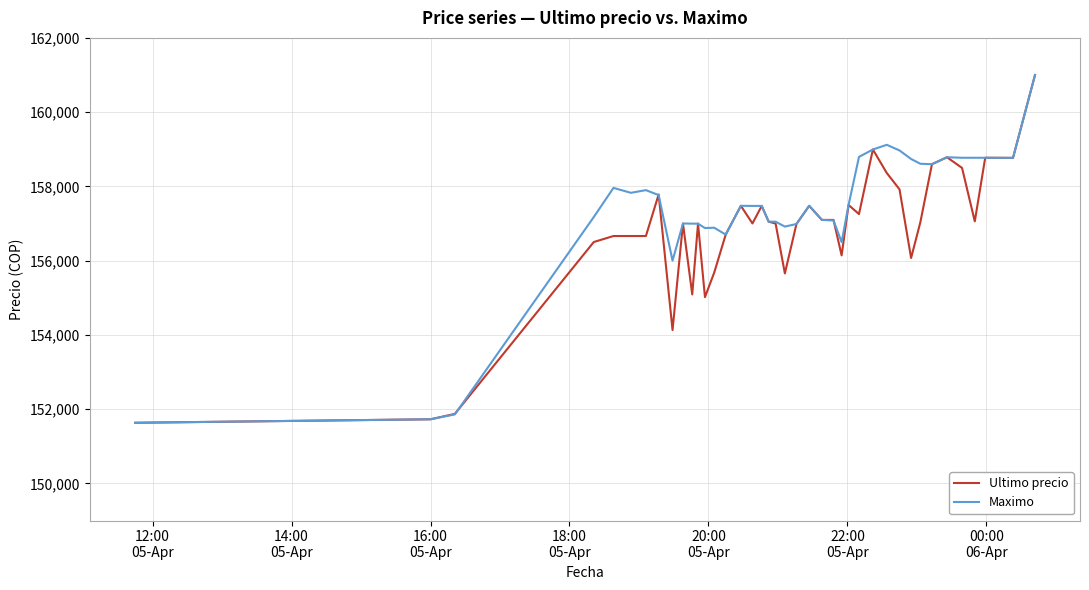

Which series has the largest total across all categories?

Maximo